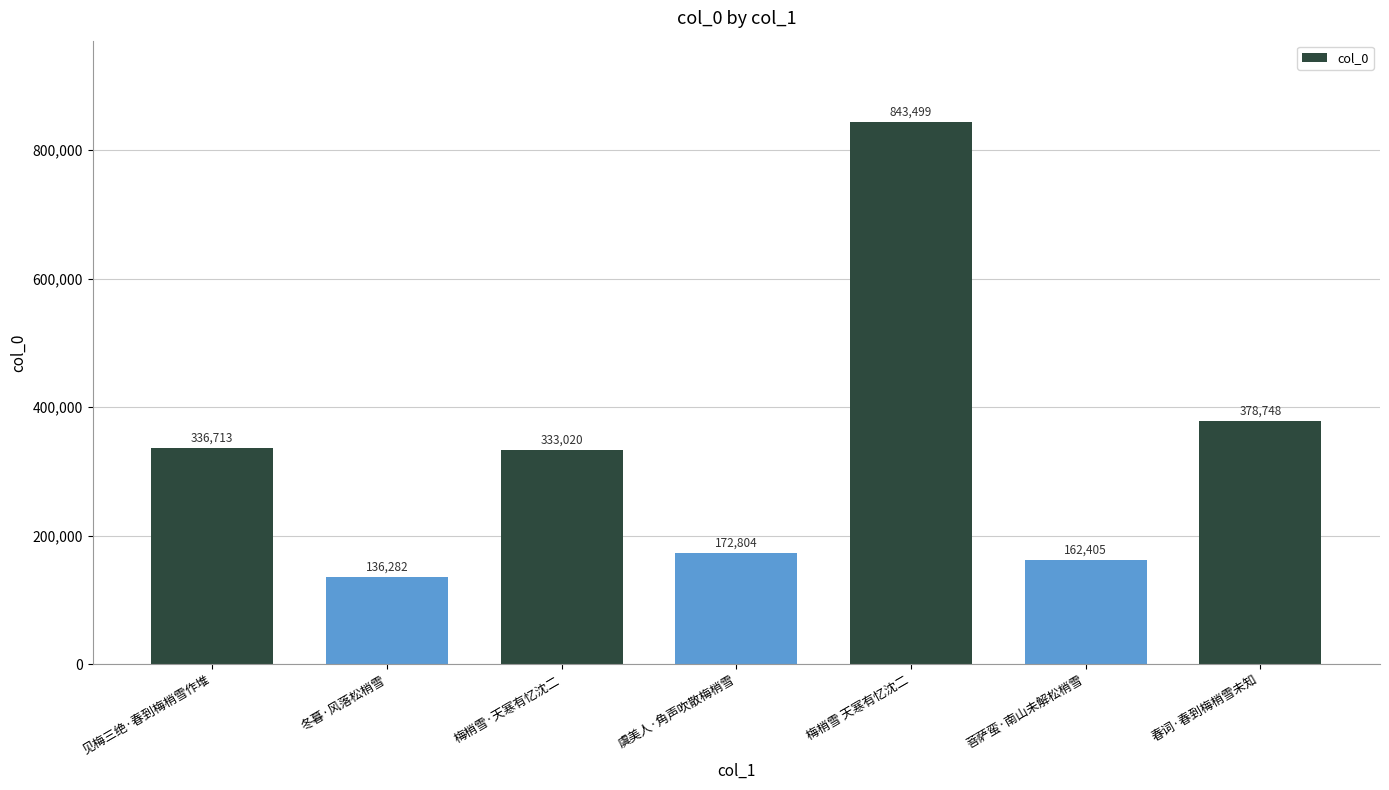

How many bars are there in total?

7